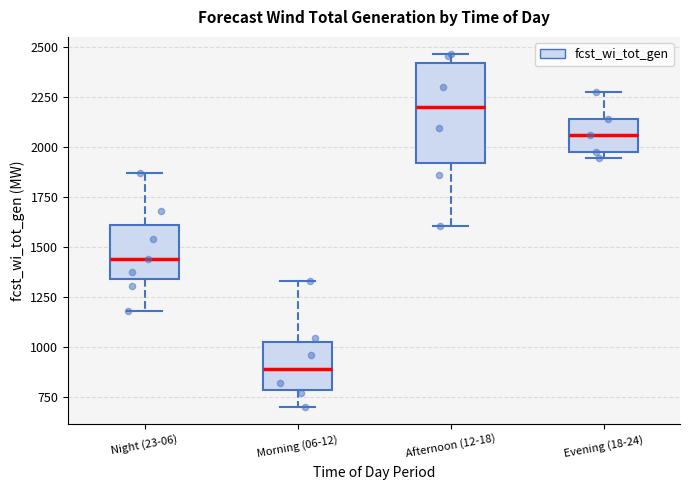

Where is the lower edge of the box for Afternoon (12-18) on the y-axis? The values are not printed on the chart, so give them approximately, as read against the axis.

1900